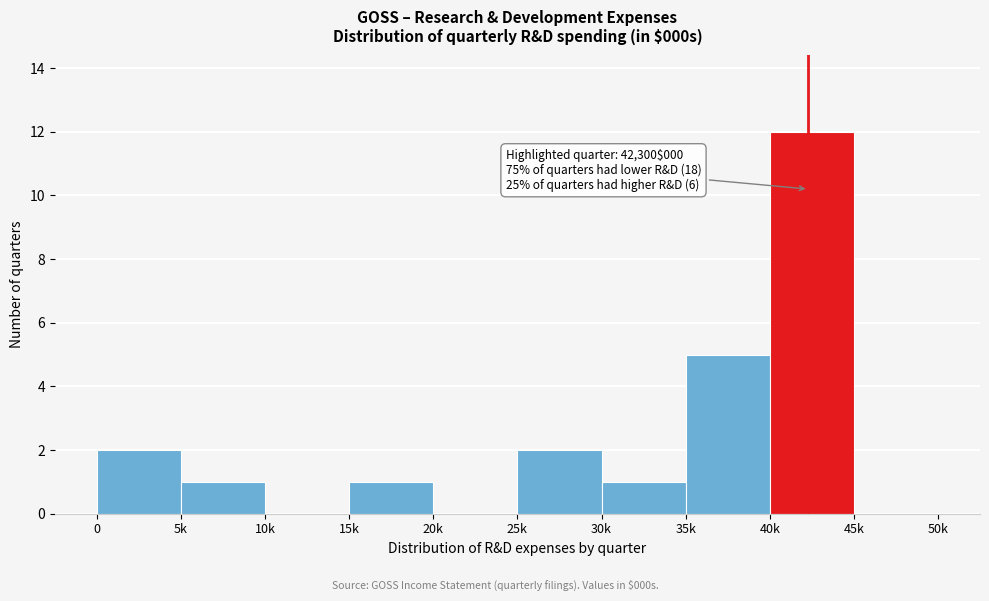

Reading left to right, list all the values displayed in this chart.

0=2	5k=1	10k=0	15k=1	20k=0	25k=2	30k=1	35k=5	40k=12	45k=0